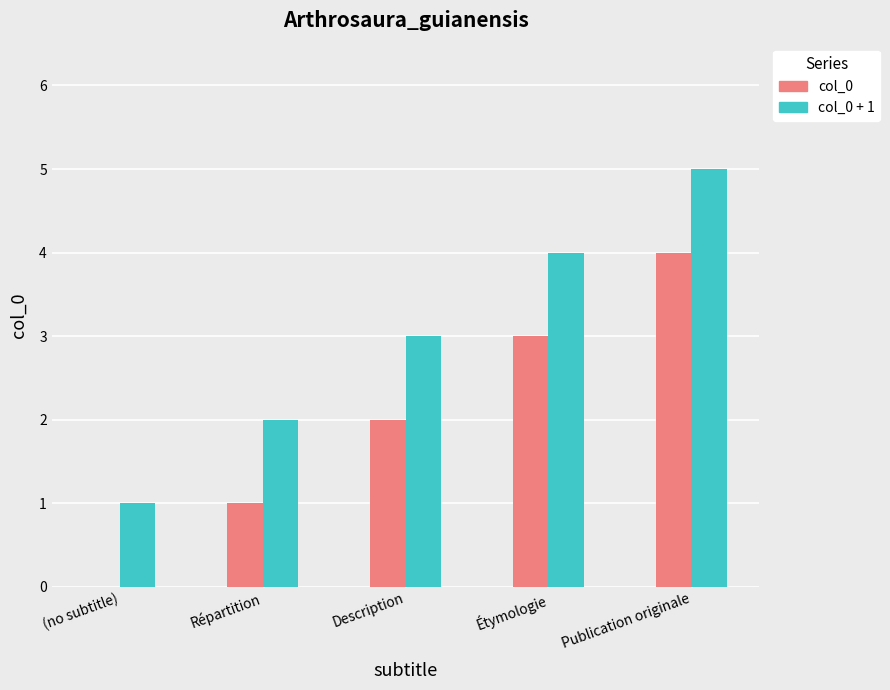

What is the difference between the col_0 + 1 values at Répartition and Description?

1